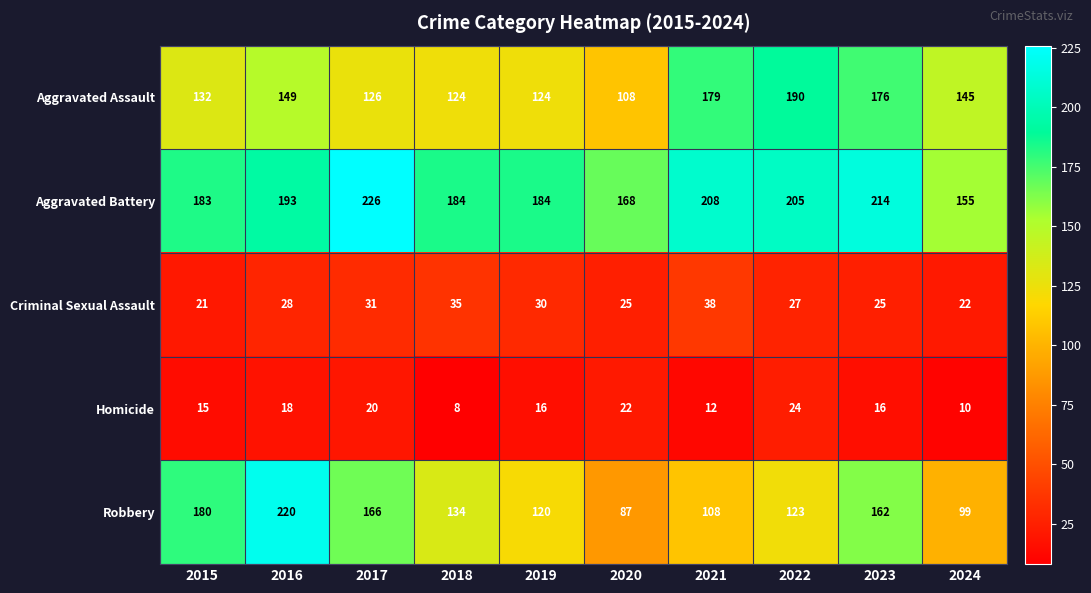

What is the difference between the maximum and second lowest values in the Homicide series?

14